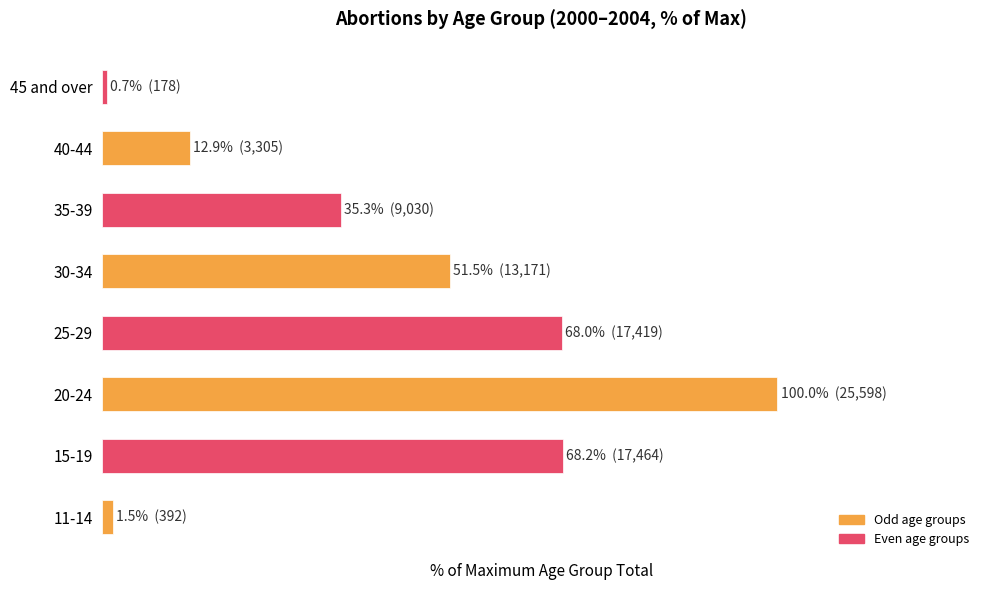

At which category does the chart reach its peak across all series?

20-24